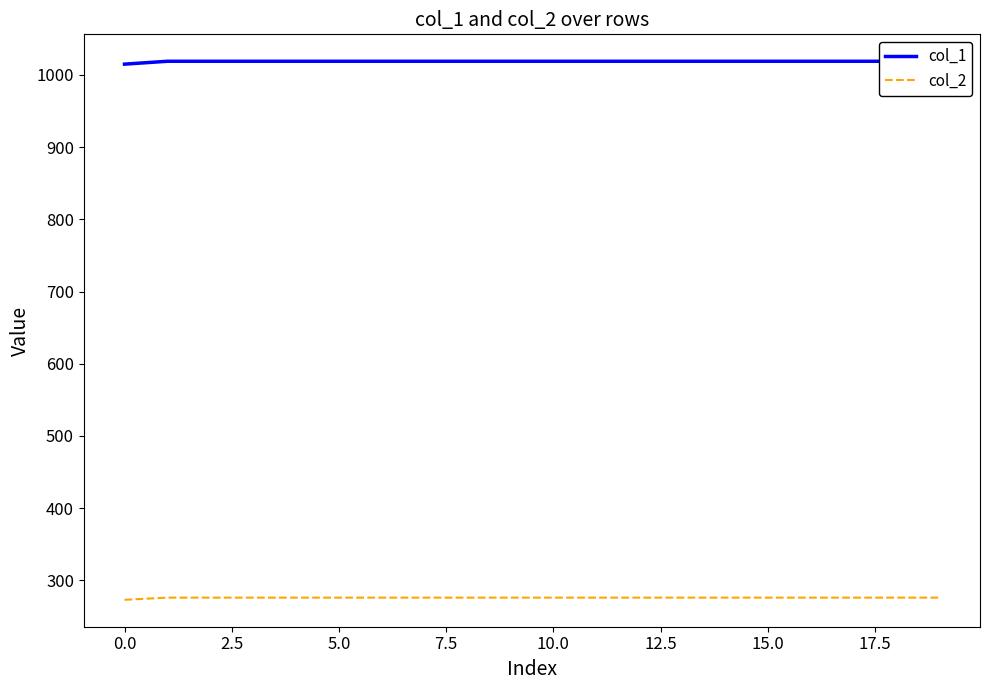

True or false: col_1 and col_2 cross at least once.

False